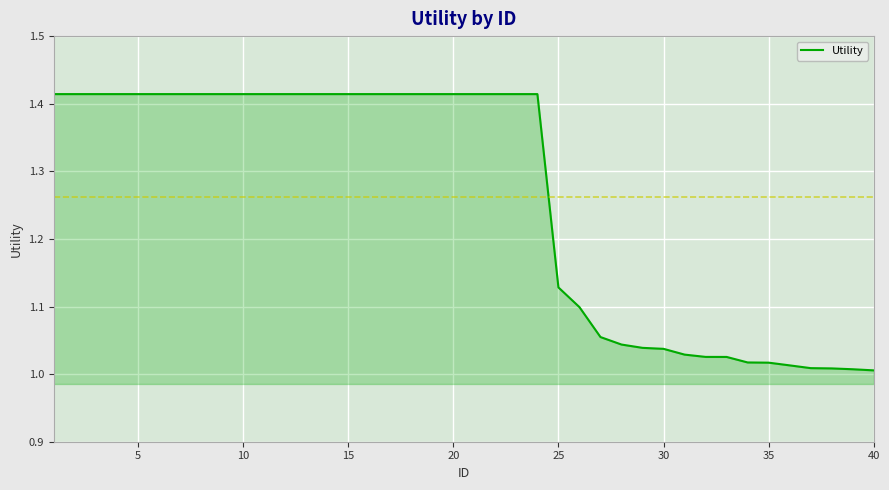

How many lines are shown in the chart?

1